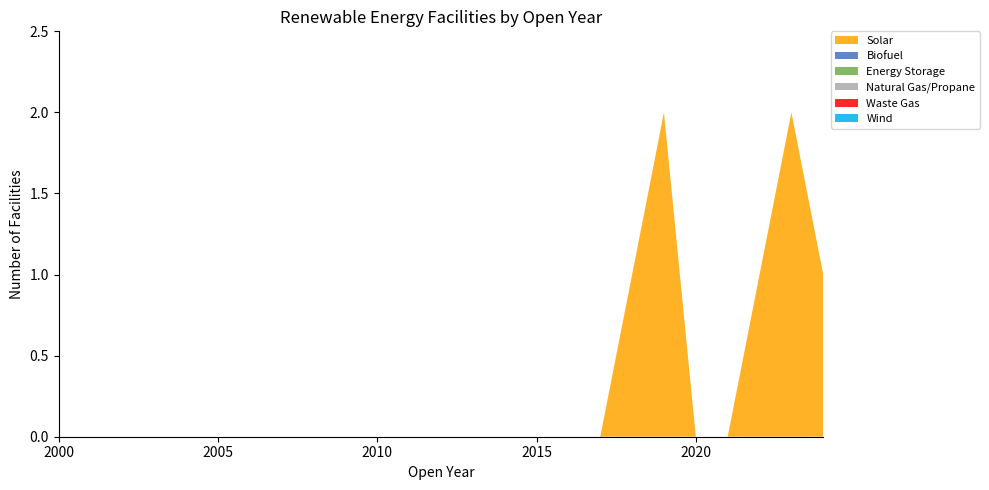

Reading left to right, what are all the values shown in this chart?

Solar: 2000=0	2001=0	2002=0	2003=0	2004=0	2005=0	2006=0	2007=0	2008=0	2009=0	2010=0	2011=0	2012=0	2013=0	2014=0	2015=0	2016=0	2017=0	2018=1	2019=2	2020=0	2021=0	2022=1	2023=2	2024=1
Biofuel: 2000=0	2001=0	2002=0	2003=0	2004=0	2005=0	2006=0	2007=0	2008=0	2009=0	2010=0	2011=0	2012=0	2013=0	2014=0	2015=0	2016=0	2017=0	2018=0	2019=0	2020=0	2021=0	2022=0	2023=0	2024=0
Energy Storage: 2000=0	2001=0	2002=0	2003=0	2004=0	2005=0	2006=0	2007=0	2008=0	2009=0	2010=0	2011=0	2012=0	2013=0	2014=0	2015=0	2016=0	2017=0	2018=0	2019=0	2020=0	2021=0	2022=0	2023=0	2024=0
Natural Gas/Propane: 2000=0	2001=0	2002=0	2003=0	2004=0	2005=0	2006=0	2007=0	2008=0	2009=0	2010=0	2011=0	2012=0	2013=0	2014=0	2015=0	2016=0	2017=0	2018=0	2019=0	2020=0	2021=0	2022=0	2023=0	2024=0
Waste Gas: 2000=0	2001=0	2002=0	2003=0	2004=0	2005=0	2006=0	2007=0	2008=0	2009=0	2010=0	2011=0	2012=0	2013=0	2014=0	2015=0	2016=0	2017=0	2018=0	2019=0	2020=0	2021=0	2022=0	2023=0	2024=0
Wind: 2000=0	2001=0	2002=0	2003=0	2004=0	2005=0	2006=0	2007=0	2008=0	2009=0	2010=0	2011=0	2012=0	2013=0	2014=0	2015=0	2016=0	2017=0	2018=0	2019=0	2020=0	2021=0	2022=0	2023=0	2024=0